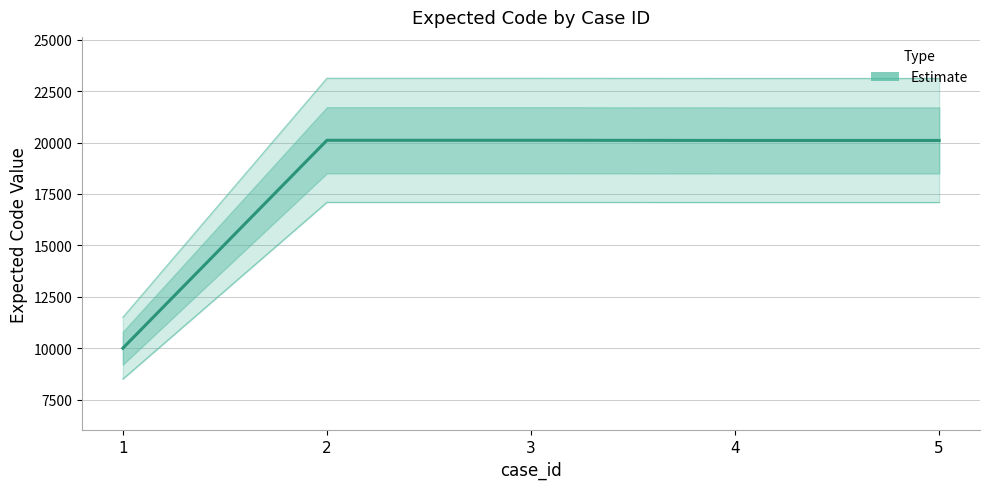

True or false: the data has more than 0 interior local peaks.

False